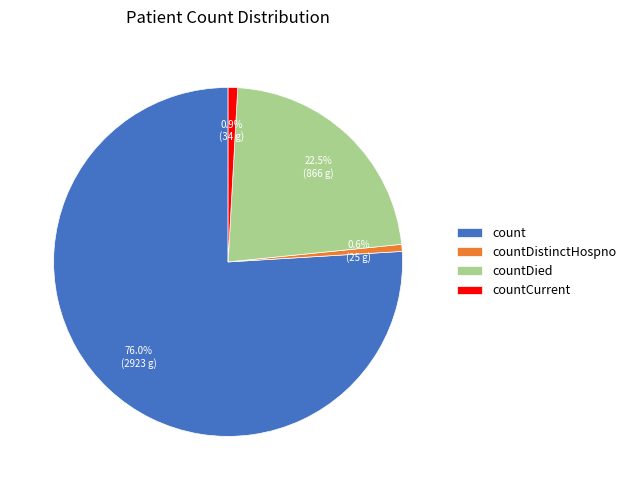

How many slices are in this pie chart?

4